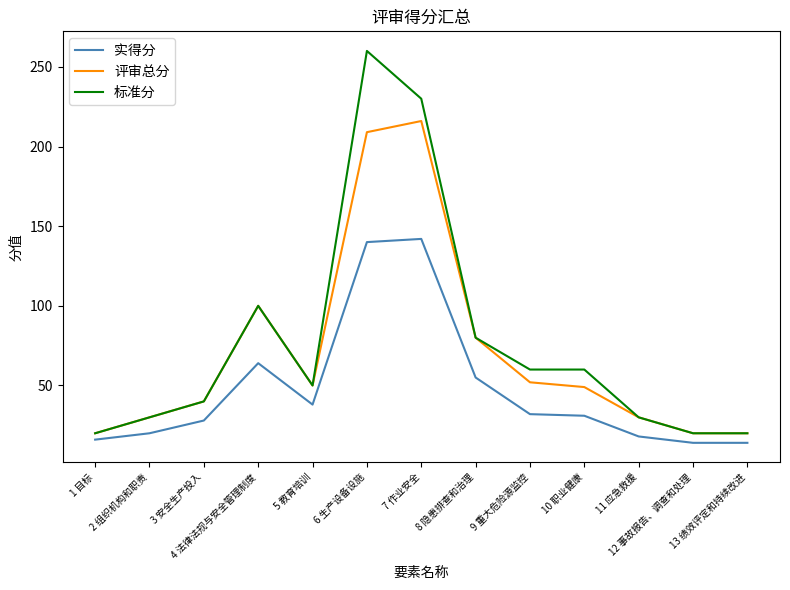

What is the total value across all series at 9 重大危险源监控?

144